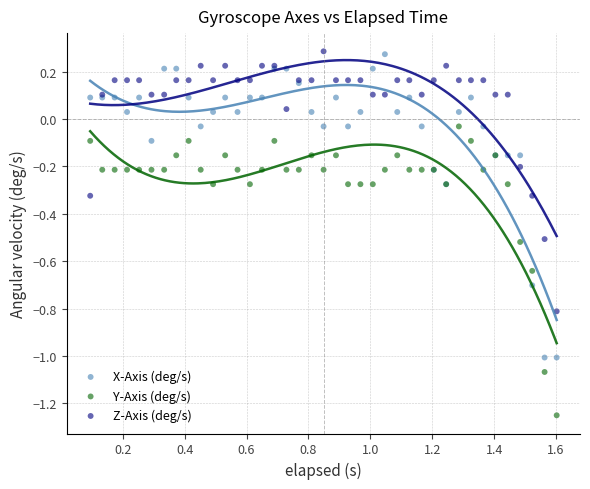

What are all the series names shown in the legend?

X-Axis (deg/s), Y-Axis (deg/s), Z-Axis (deg/s)